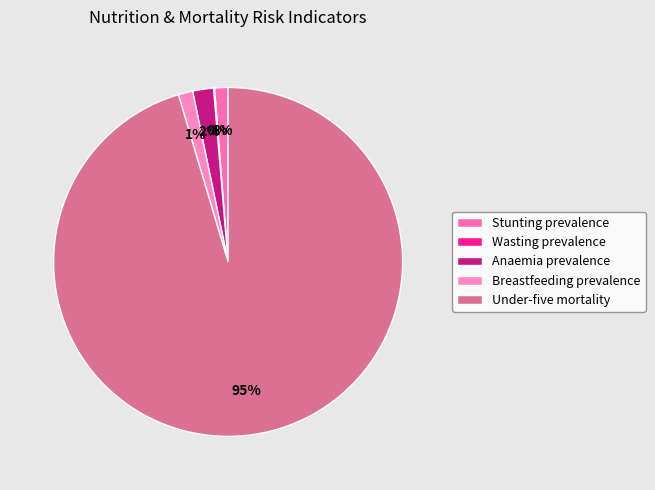

Which has a higher value, Anaemia prevalence or Breastfeeding prevalence?

Anaemia prevalence